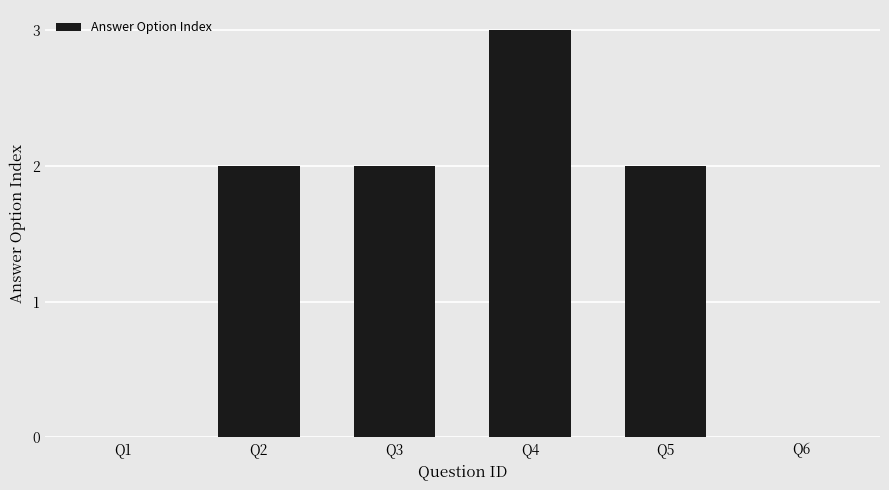

Which has a higher value, Q2 or Q4?

Q4